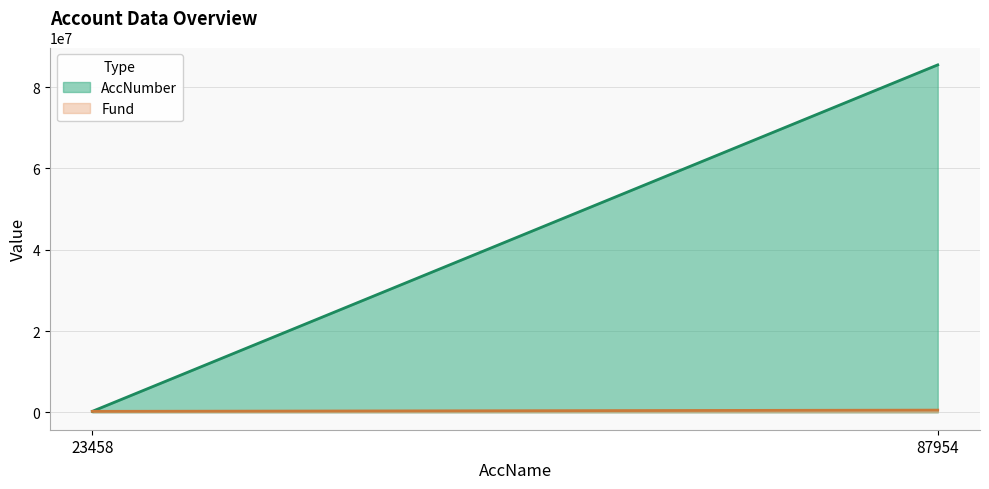

How many lines are shown in the chart?

2